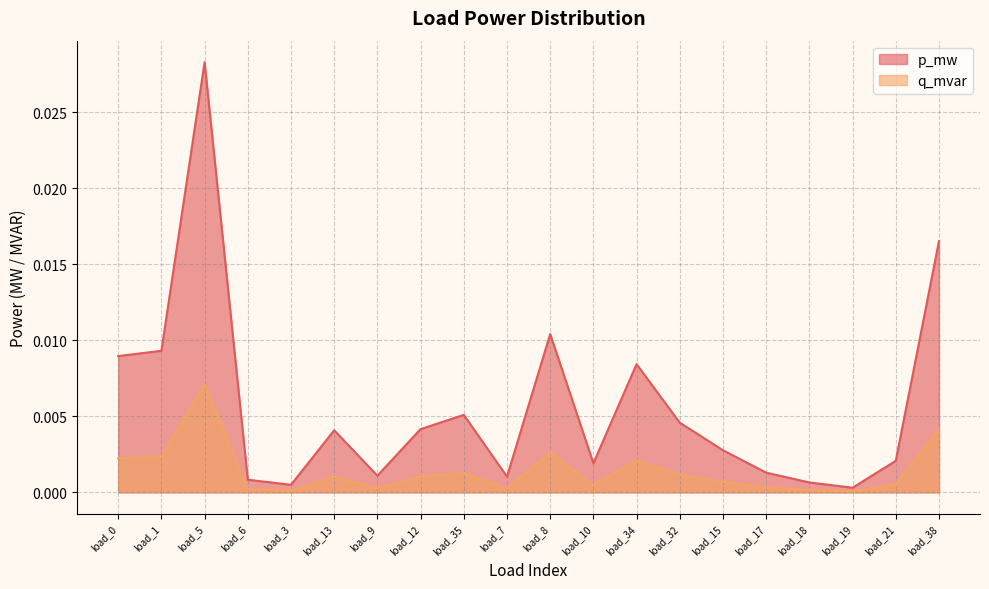

Which category has the highest value across all series?

load_5